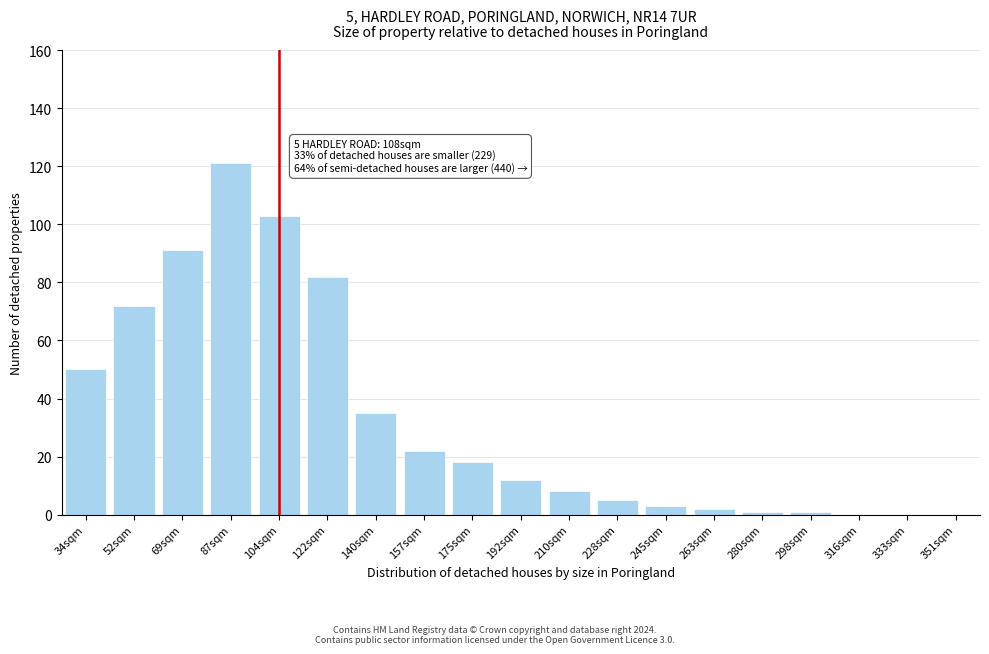

Reading left to right, transcribe all the data shown in this chart.

34sqm=50	52sqm=72	69sqm=91	87sqm=121	104sqm=103	122sqm=82	140sqm=35	157sqm=22	175sqm=18	192sqm=12	210sqm=8	228sqm=5	245sqm=3	263sqm=2	280sqm=1	298sqm=1	316sqm=0	333sqm=0	351sqm=0